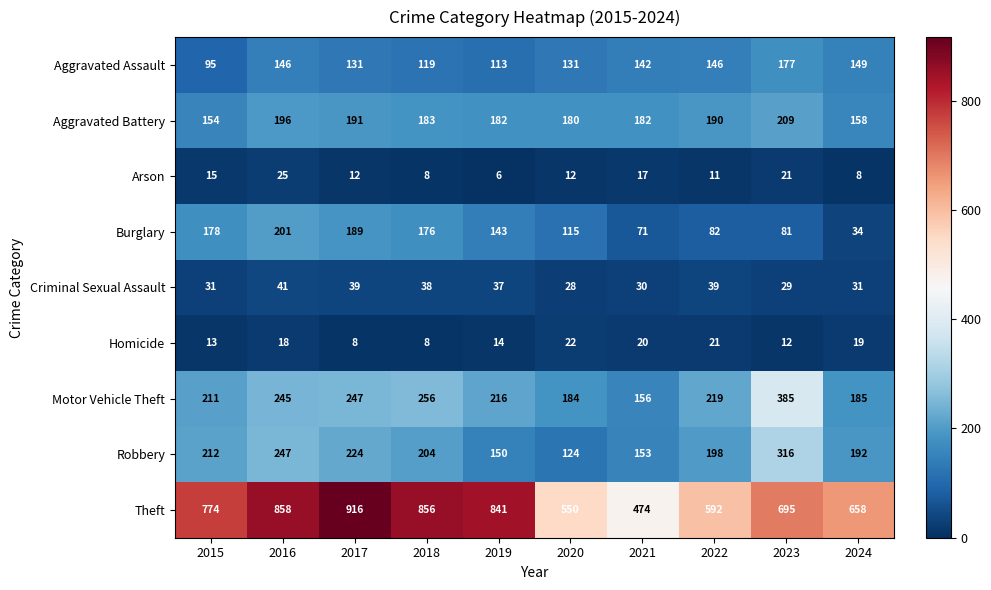

Which series has the largest range (max minus min)?

Theft